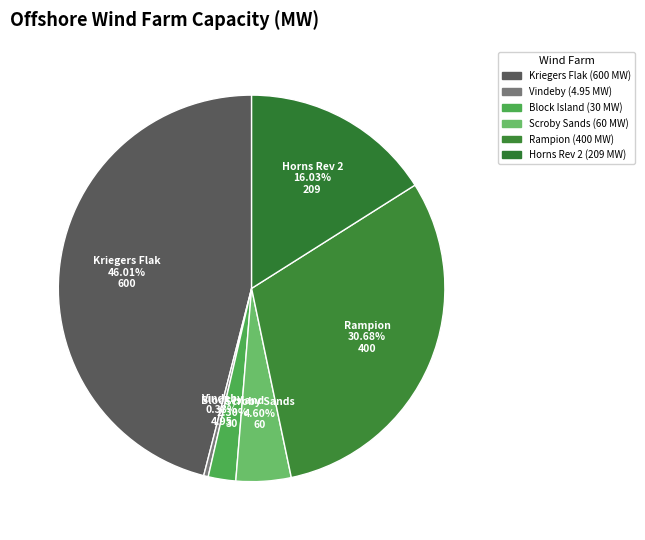

How many slices are in this pie chart?

6